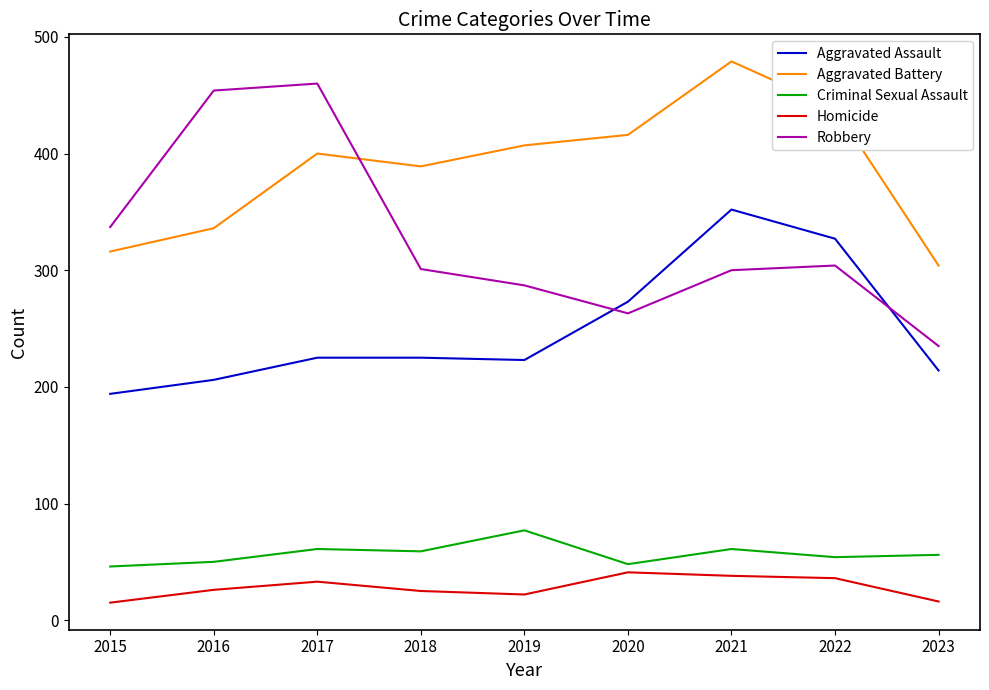

How many distinct data groups are displayed?

5